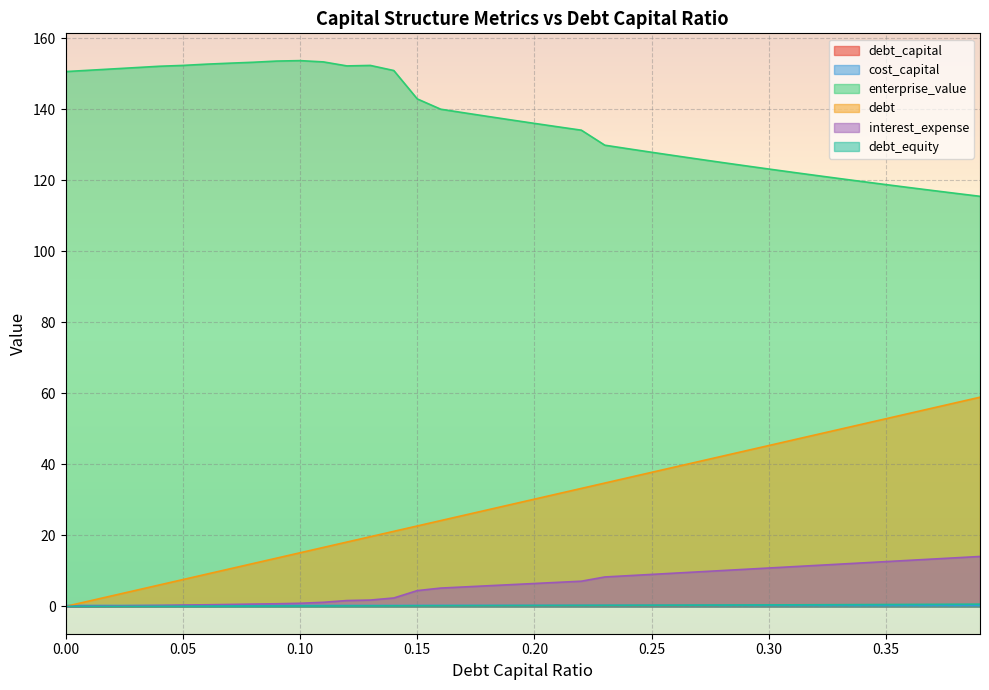

At which category is the sum across all series the highest?

0.39